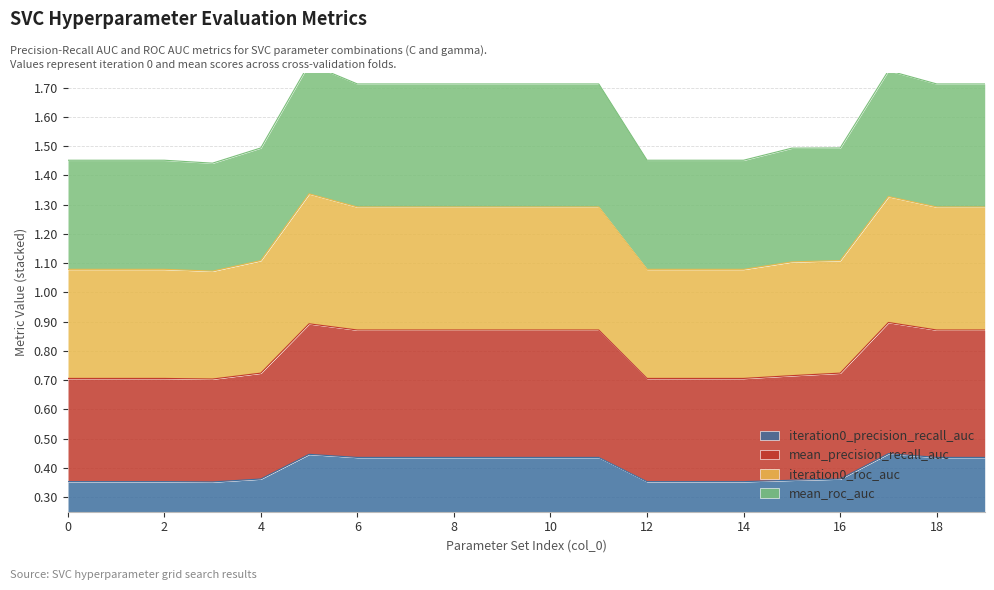

Which series has the widest spread of values?

iteration0_roc_auc